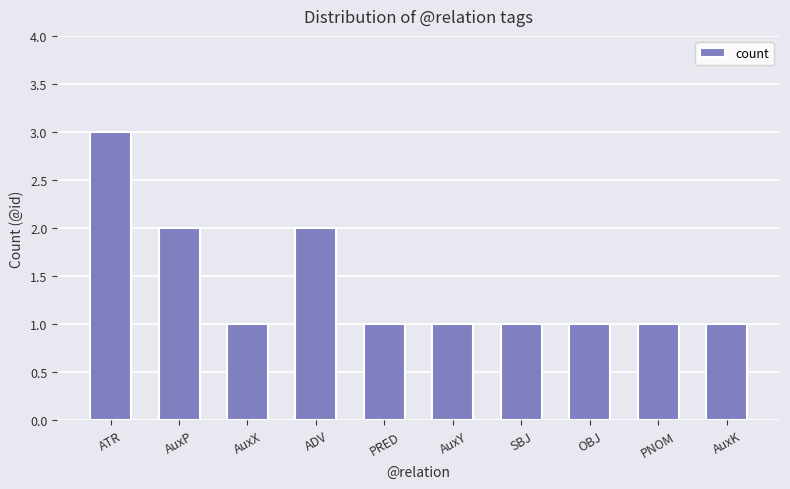

What is the label of the 1st bar from the right?

AuxK